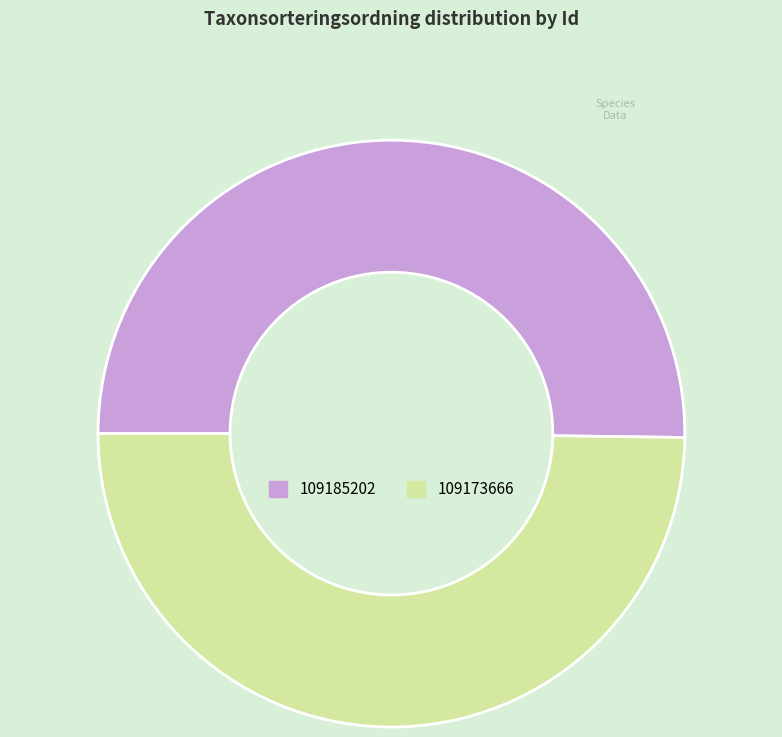

What is the ratio of the value at 109185202 to the value at 109173666?

1.0